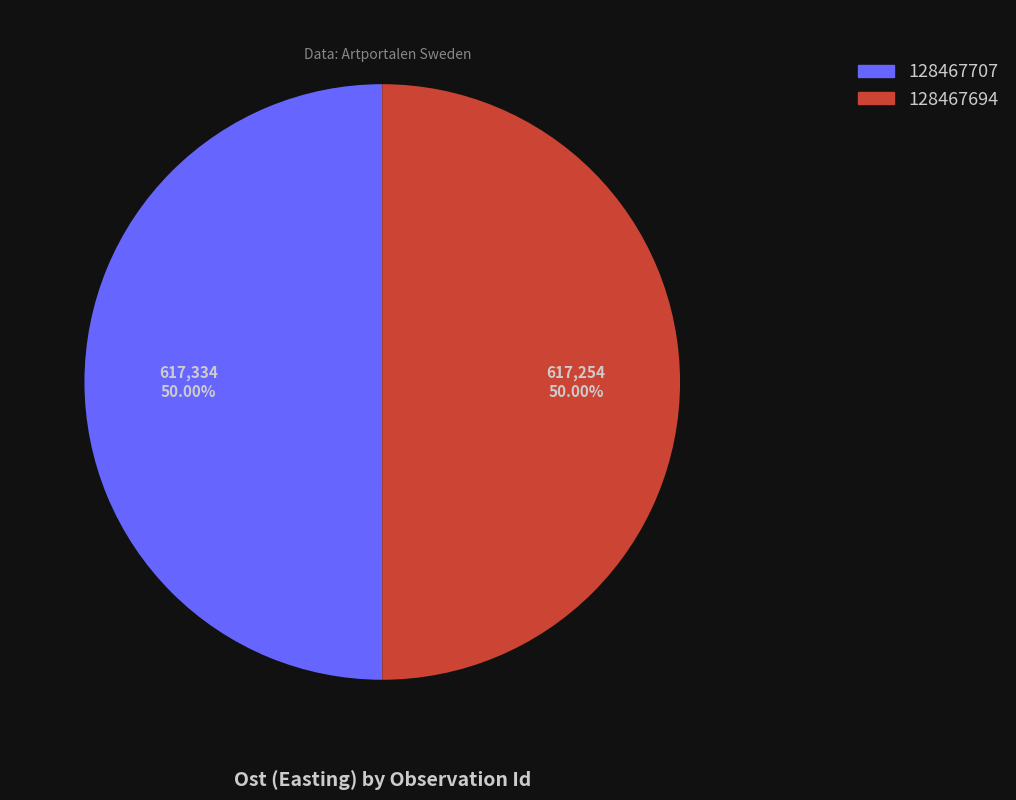

True or false: 128467694 accounts for 45% of the total.

False